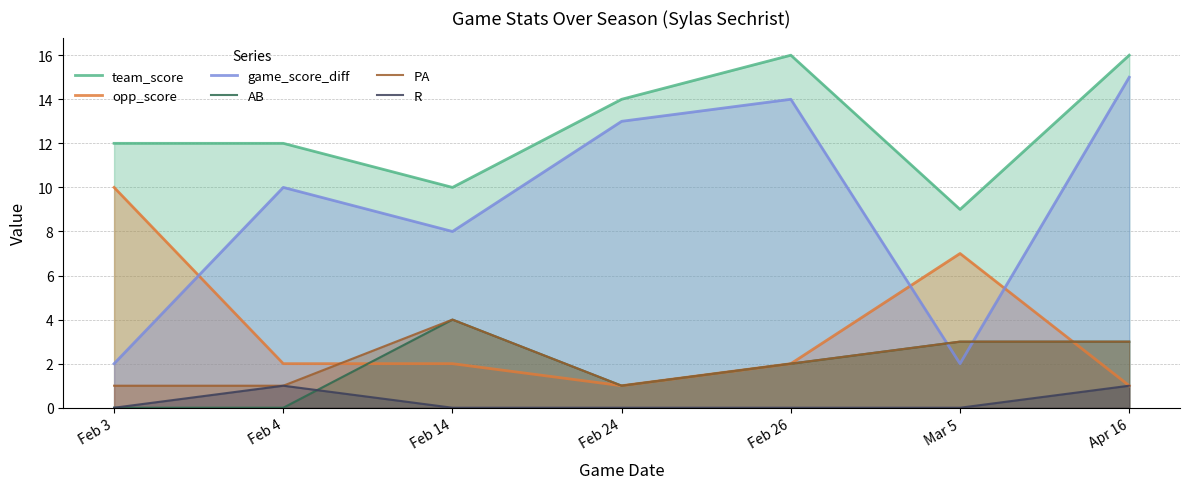

What is the label of the 6th point from the left?

Mar 5